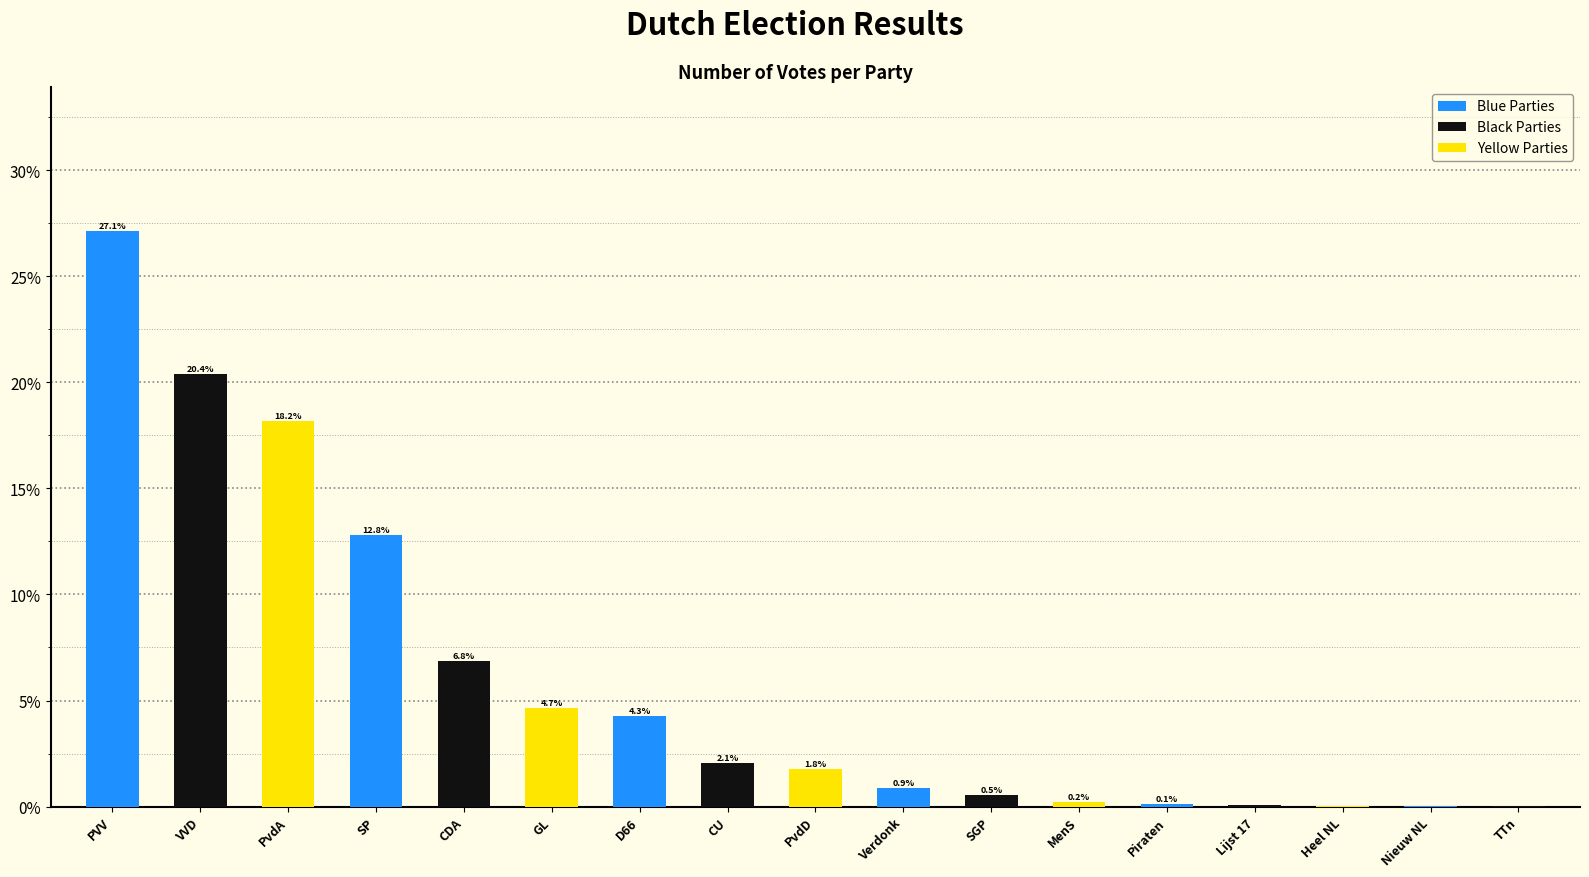

Does the chart contain stacked bars?

No